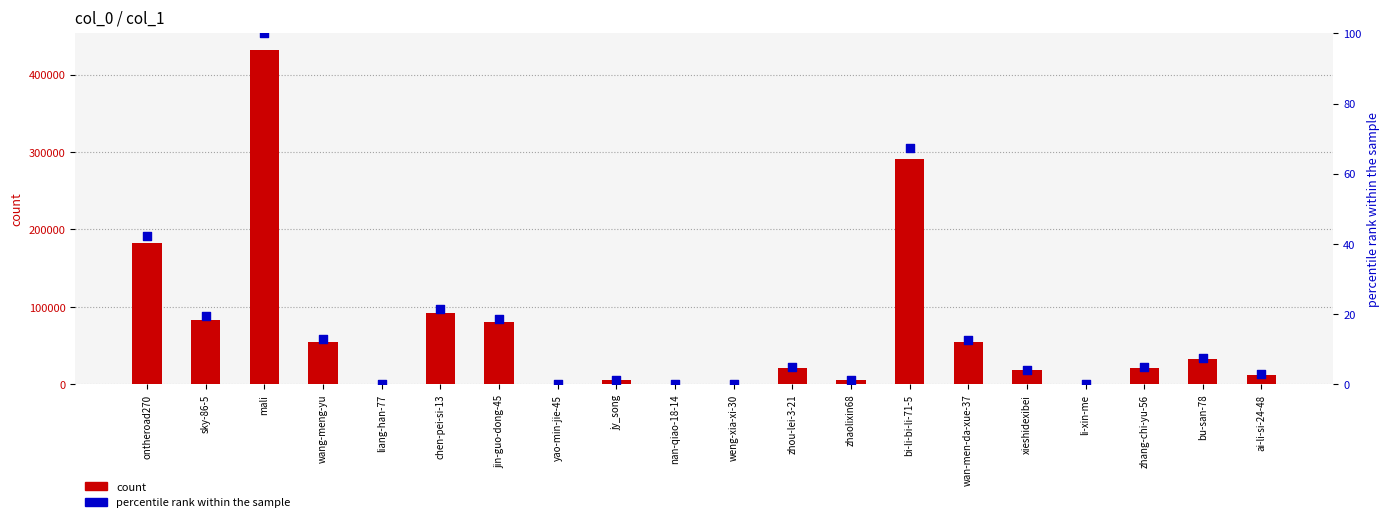

At how many categories does at least one series exceed 137133?

3